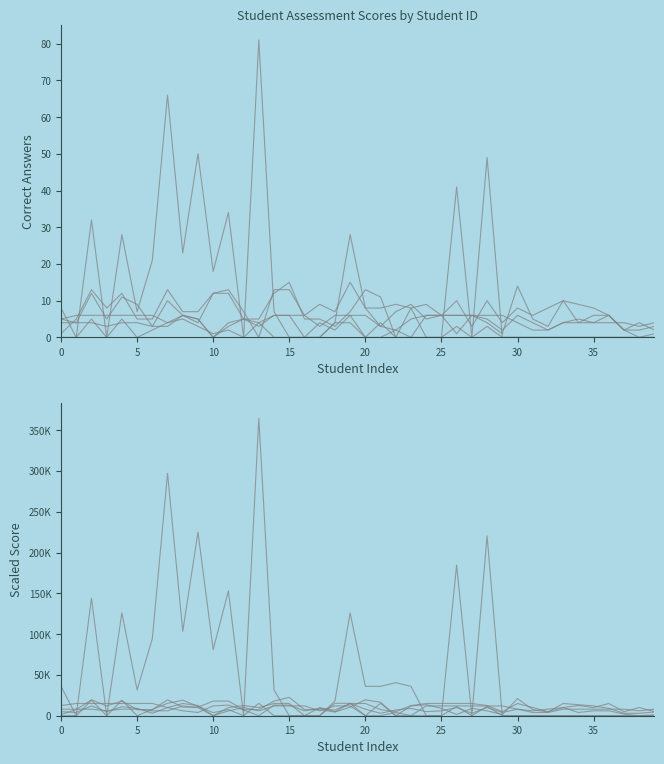

Reading left to right, transcribe all the data shown in this chart.

lectura_correctas: 36000	0	144000	0	126000	31500	94500	297000	103500	225000	81000	153000	0	364500	31500	0	0	0	18000	126000	36000	36000	40500	36000	0	0	184500	0	220500	0	0	0	0	0	0	0	0	0	0	0
comprension_correctas: 0	0	19000	0	19000	0	7600	15200	19000	11400	3800	7600	0	15200	0	0	0	0	15200	15200	0	15200	0	0	0	0	11400	0	11400	0	0	0	0	0	0	0	0	0	0	0
oral_correctas: 8000	8000	8000	6000	8000	8000	6000	6000	12000	10000	0	6000	10000	6000	12000	12000	12000	6000	12000	12000	0	0	4000	0	12000	12000	12000	12000	12000	12000	8000	4000	4000	8000	8000	8000	8000	8000	6000	8000
comparacion_correctas: 12500	15000	15000	15000	15000	15000	15000	10000	15000	12500	0	10000	12500	10000	15000	15000	0	10000	5000	15000	15000	7500	5000	12500	15000	15000	15000	15000	12500	5000	15000	10000	5000	10000	12500	10000	15000	5000	10000	5000
sumas_correctas: 1500	7500	19500	12000	18000	7500	7500	19500	10500	10500	18000	18000	7500	7500	18000	22500	7500	7500	4500	10500	19500	16500	0	12000	13500	9000	1500	9000	6000	1500	21000	7500	4500	15000	13500	12000	9000	3000	3000	4500
restas_correctas: 5000	4000	12000	5000	11000	9000	3000	10000	6000	4000	12000	13000	7000	0	13000	13000	6000	9000	7000	15000	8000	3000	7000	9000	5000	6000	10000	3000	10000	4000	8000	6000	8000	10000	4000	6000	6000	2000	0	1000